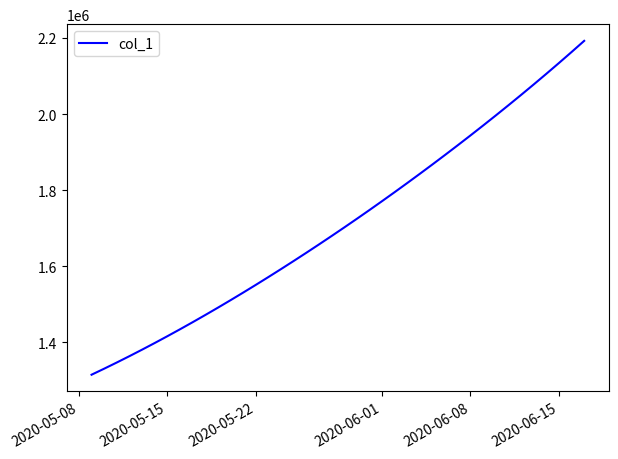

What is the maximum value shown in the chart?

2192182.0